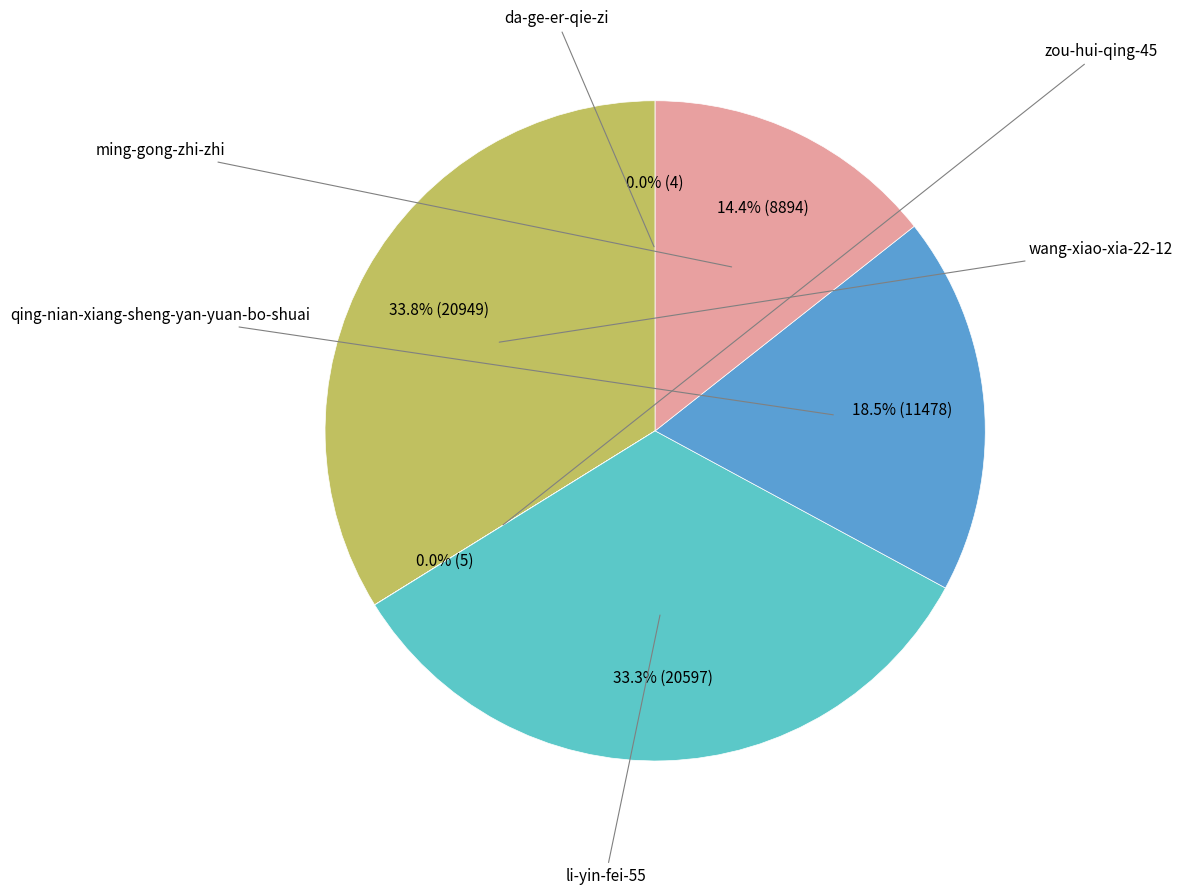

Does any single category account for the majority?

No